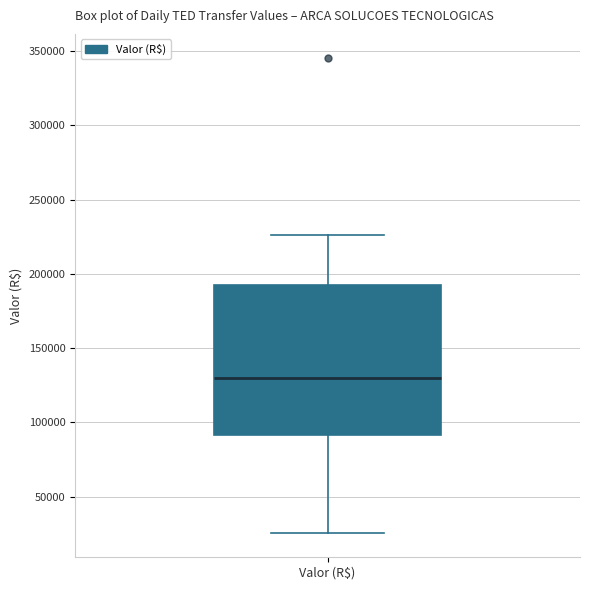

Transcribe this box plot: give where the median line is, the range the box spans, and where the two whiskers end, as read against the y-axis. The values are not printed on the chart, so give them approximately, as read against the axis.

median 130000, box 90000 to 195000, whiskers 25000 to 225000